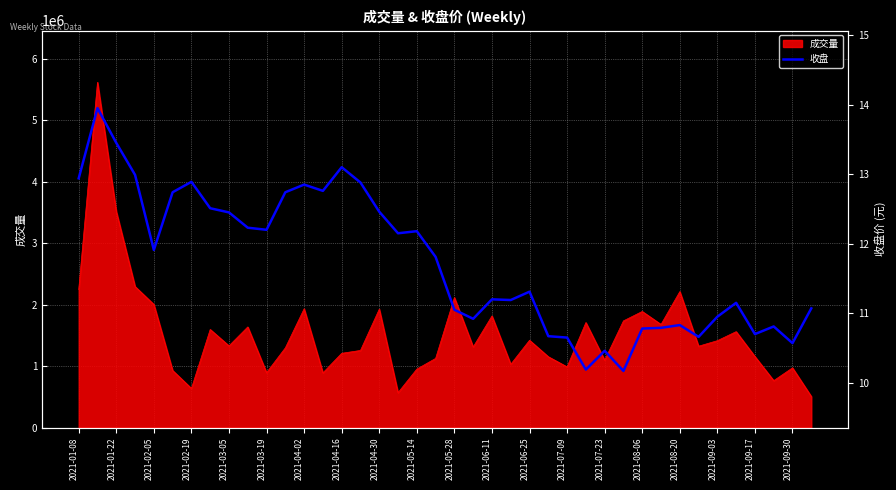

What is the value of the 12th point from the left?

12.7